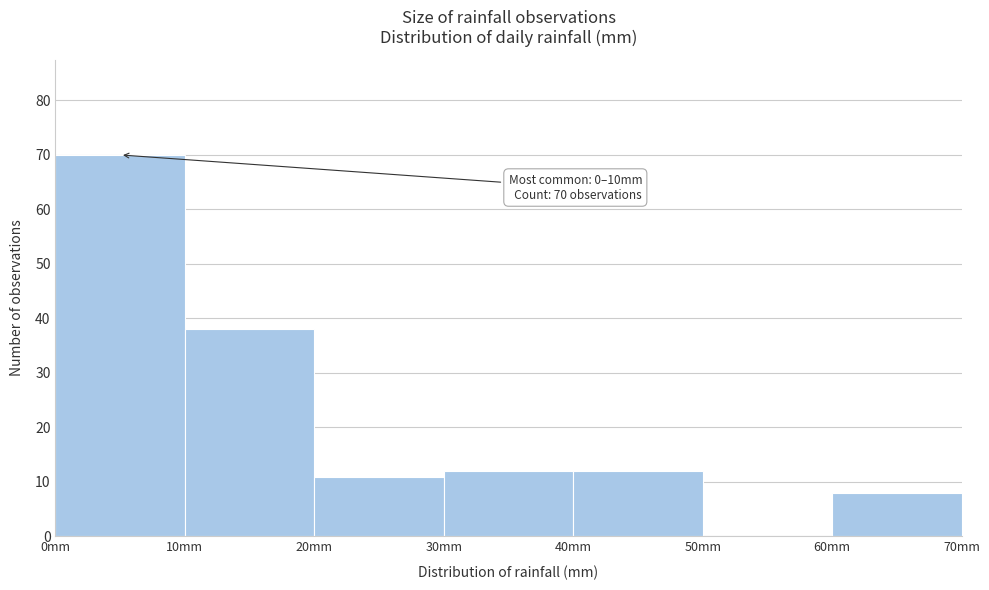

Which range on the x-axis has the tallest bar?

0 to 10